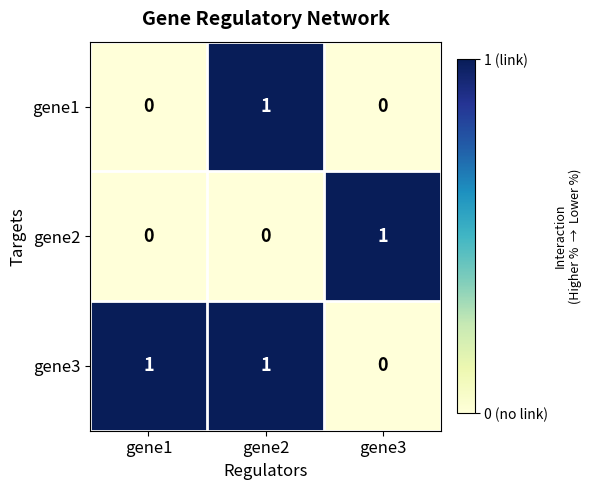

How many data points does each series have?

3